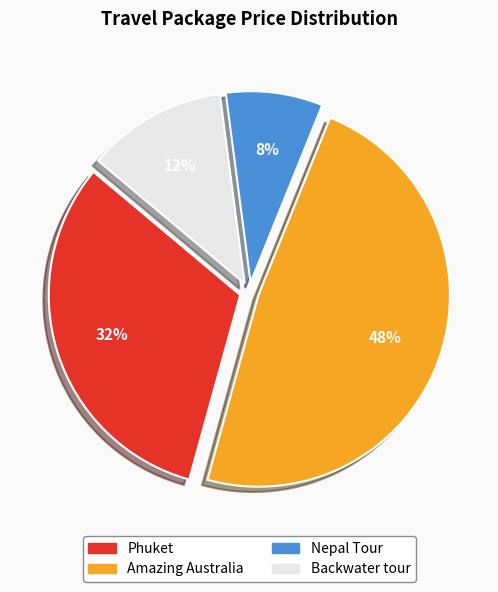

How many slices are in this pie chart?

4